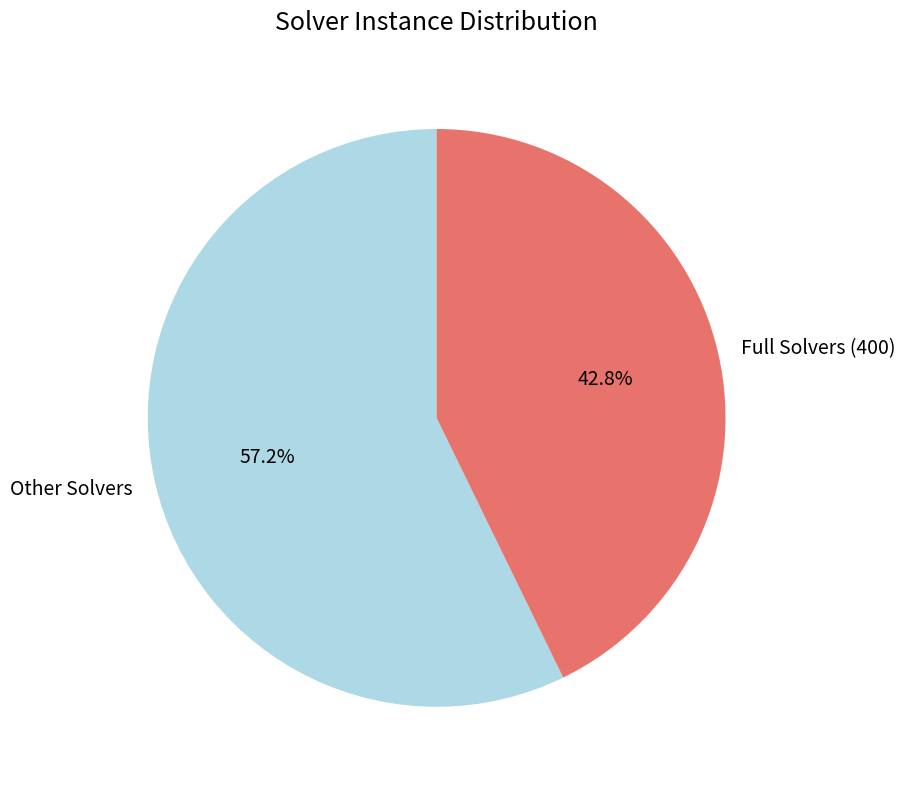

Is there any slice that represents more than half of the pie?

Yes